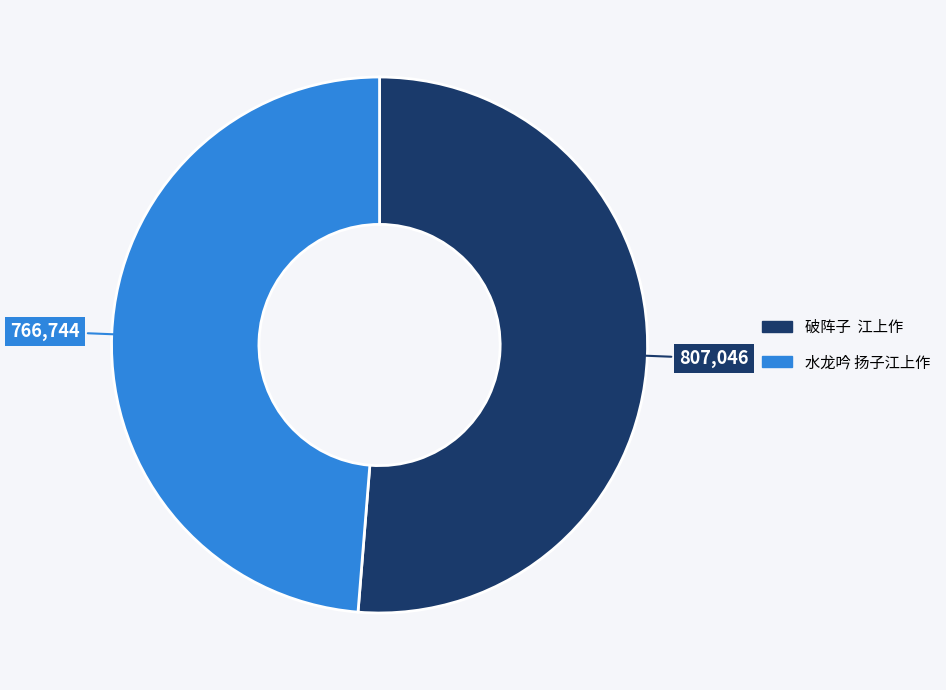

Is it true that 水龙吟 扬子江上作 is 49% of the pie?

True